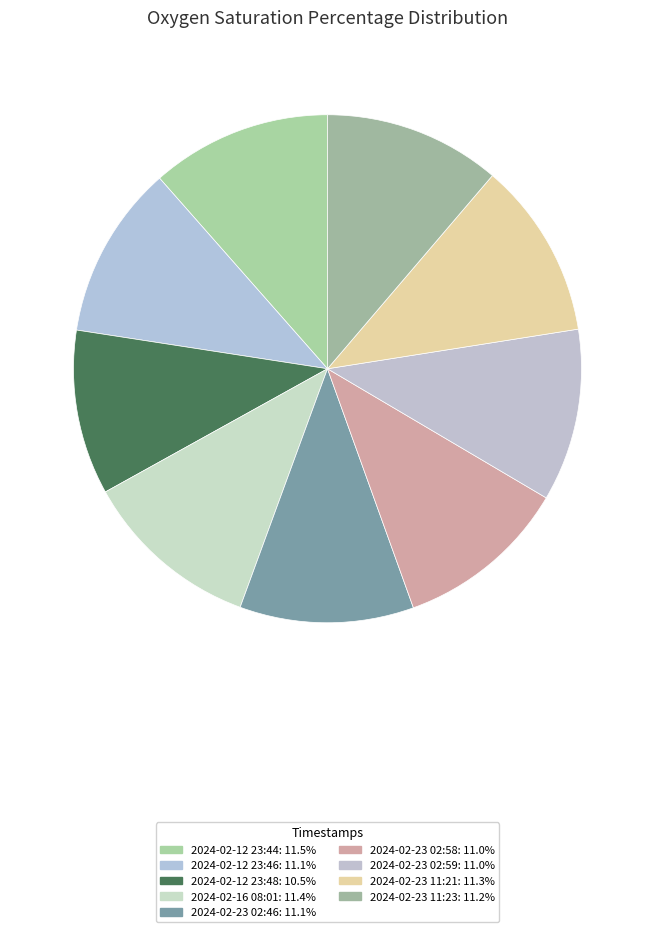

How many segments does this pie chart have?

9